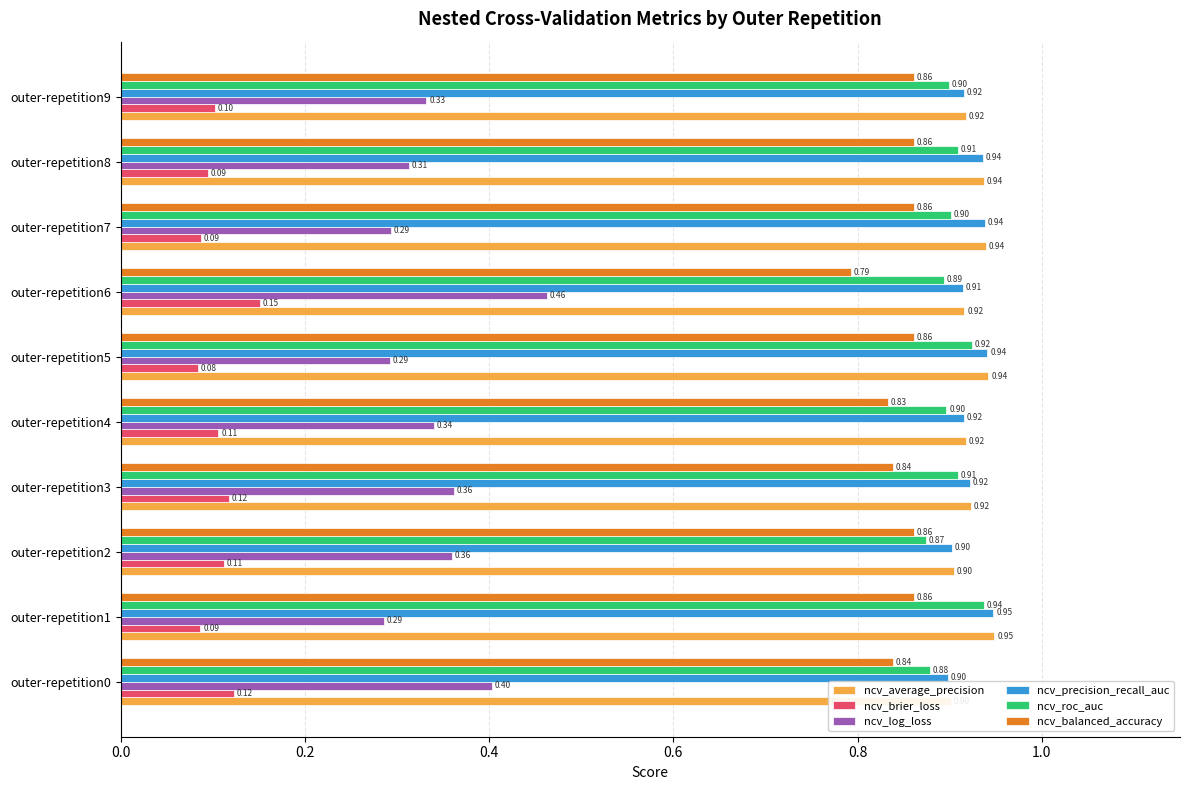

What is the total value across all series at outer-repetition3?

4.1